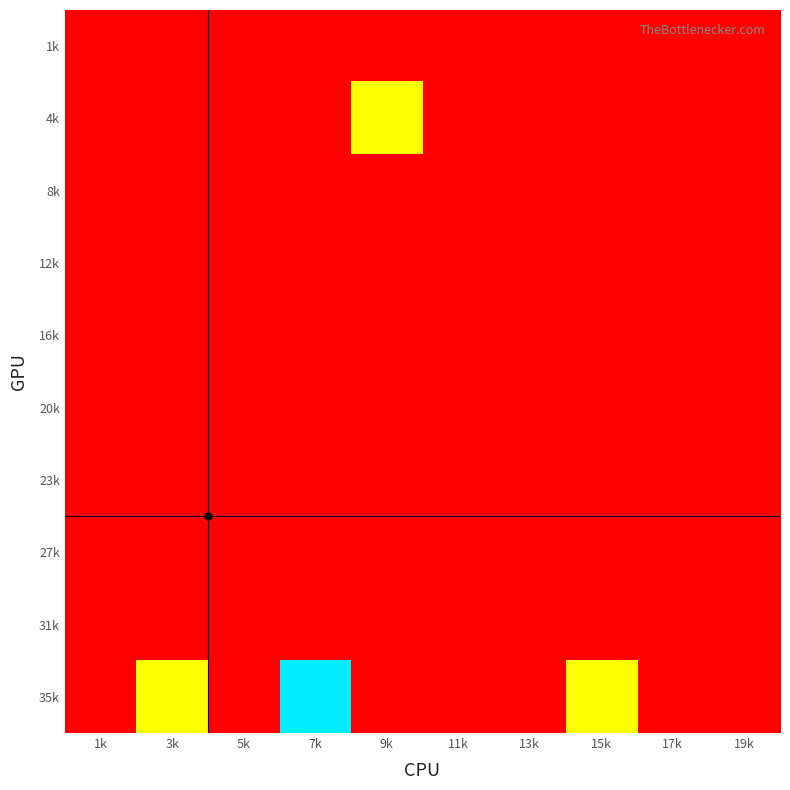

Which label corresponds to the smallest value in the chart?

1k